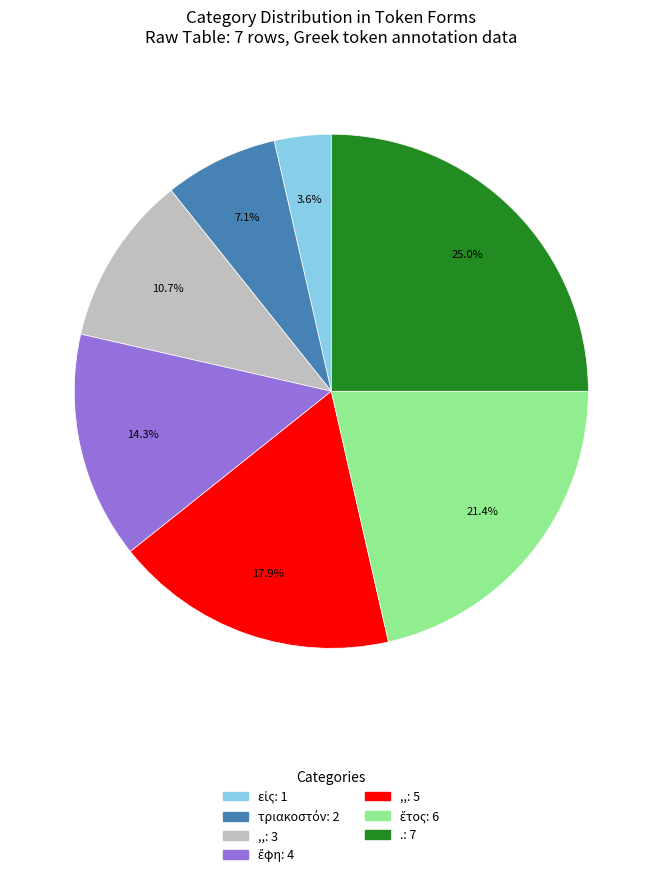

Is there any slice that represents more than half of the pie?

No